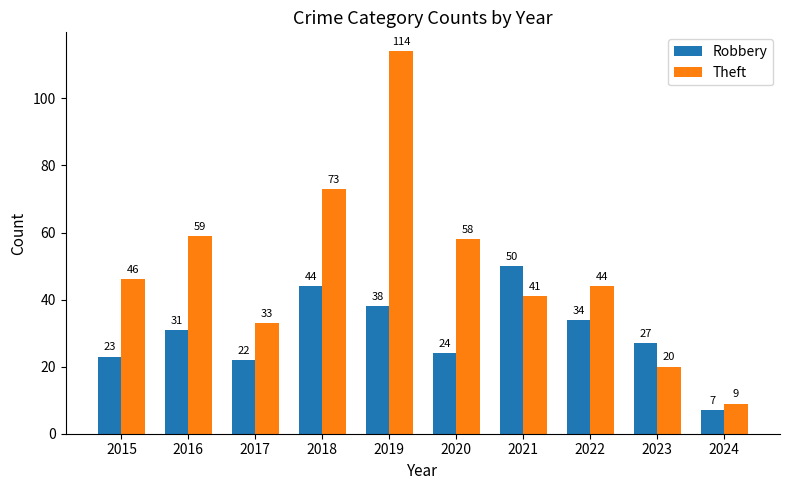

List the series in order of their overall mean, lowest first.

Robbery, Theft